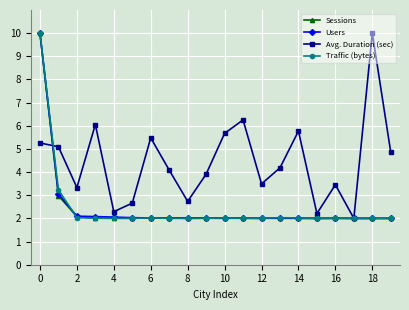

What is the lowest value of the Users series?

2.0